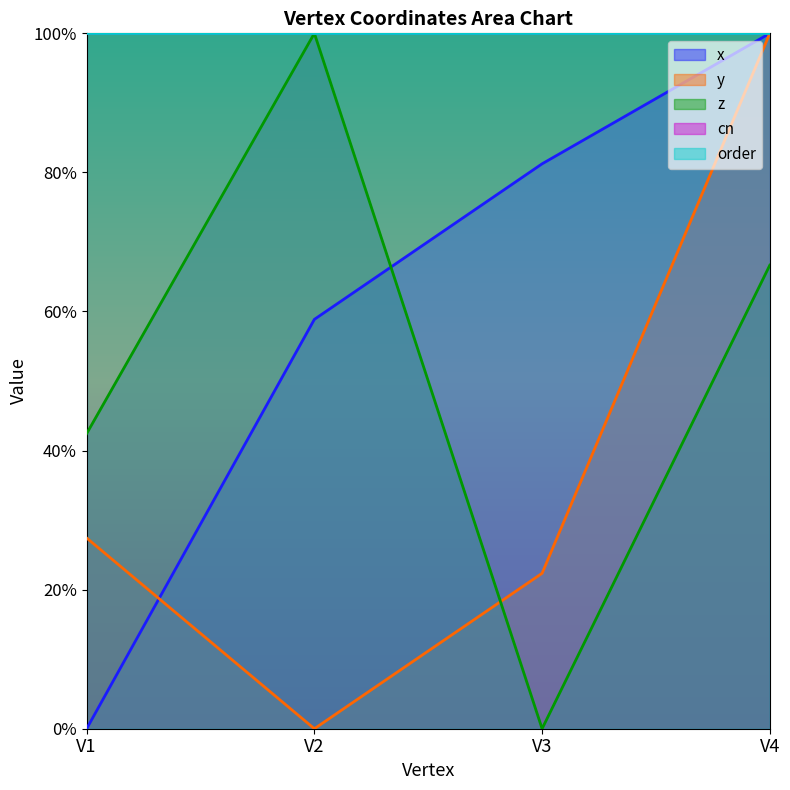

Rank the categories by y value from highest to lowest.

V4, V1, V3, V2